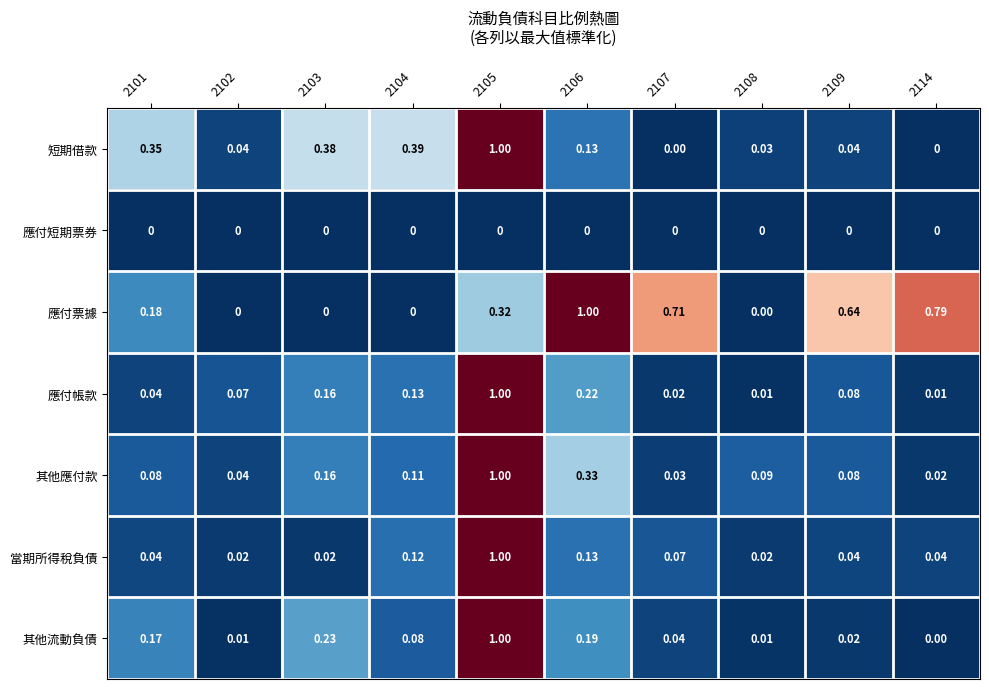

Is the value of 當期所得稅負債 at 2107 greater than the value of 應付票據 at 2103?

Yes